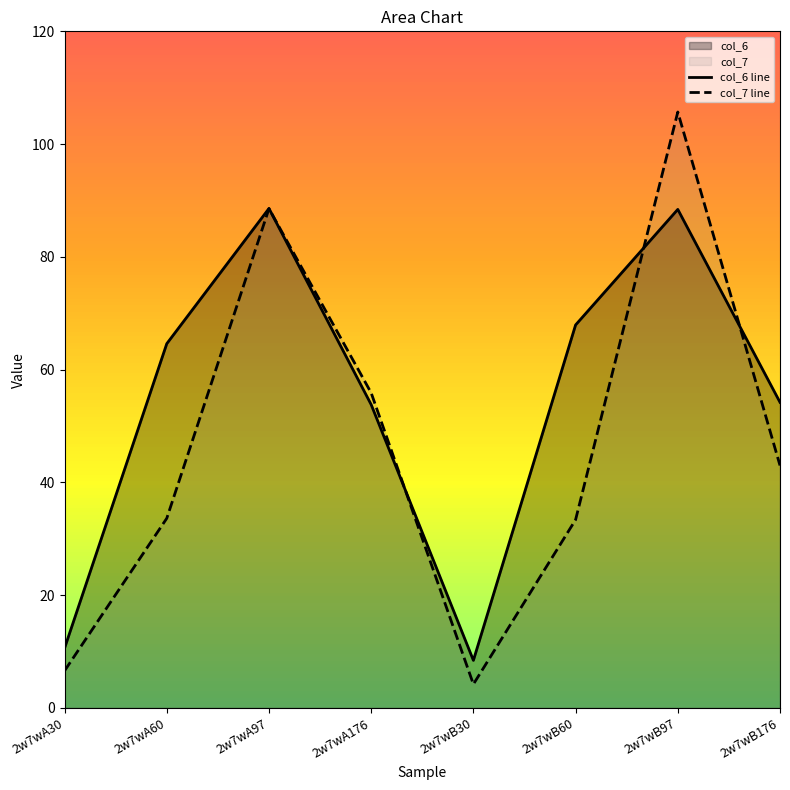

What position from the left is 2w7wA176?

4